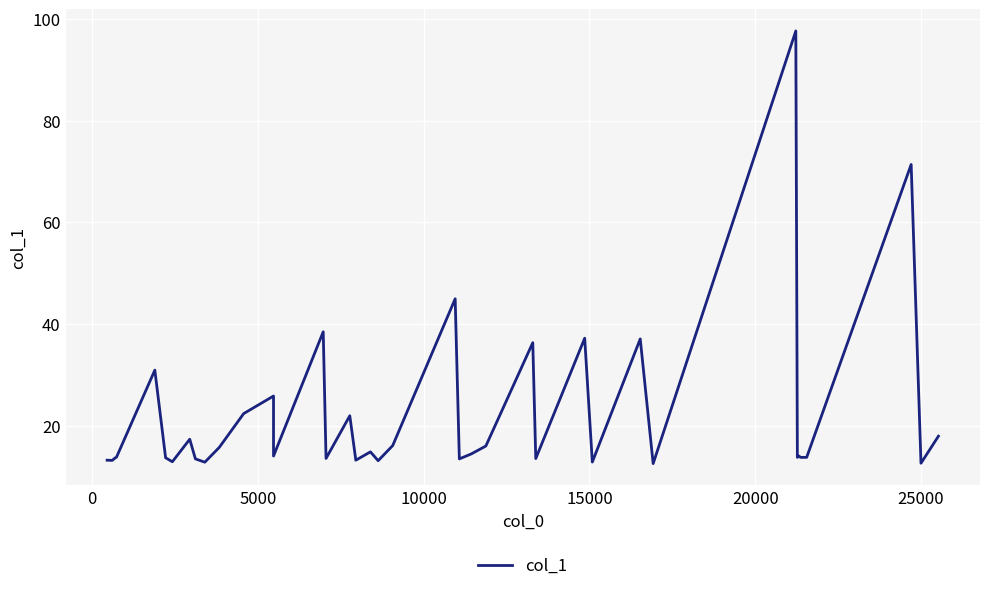

True or false: the data shows 22.2 at 28.

False